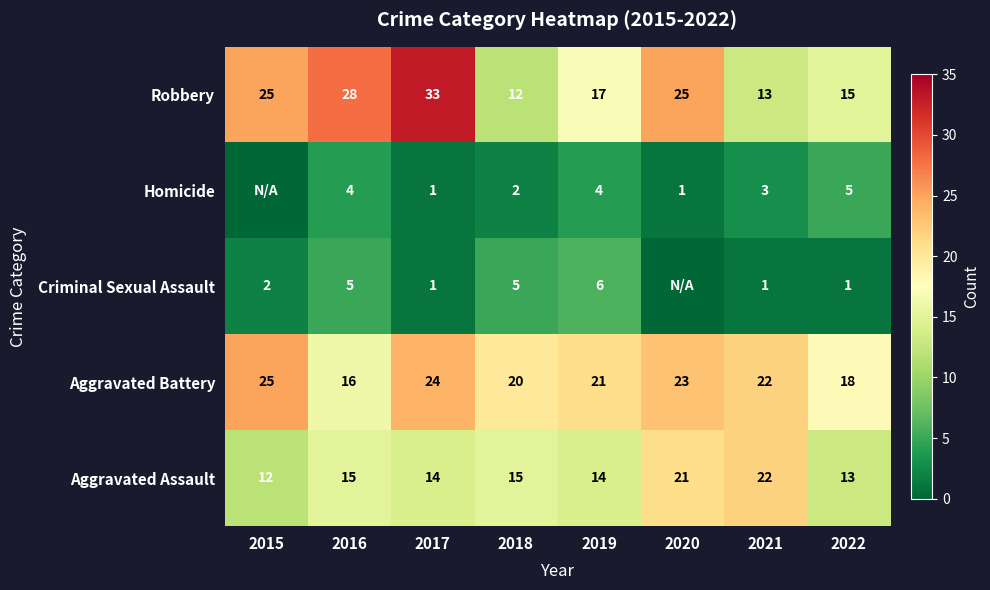

Is the value of Aggravated Assault at 2018 greater than the value of Homicide at 2021?

Yes